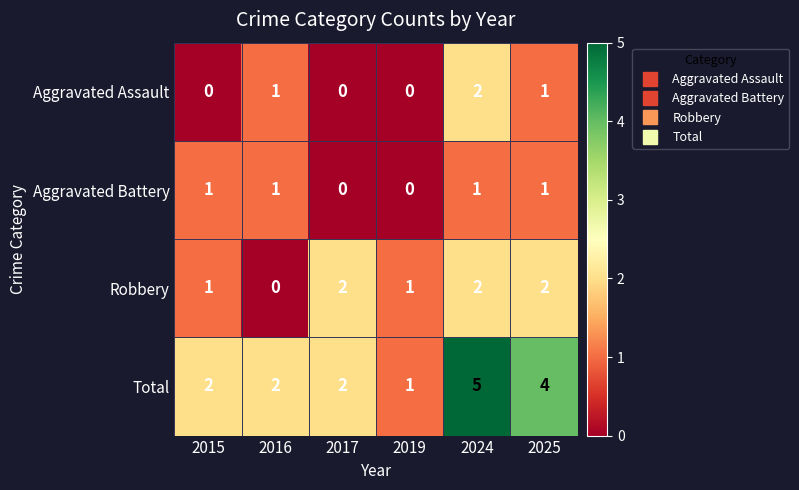

Reading left to right, what are all the values shown in this chart?

Aggravated Assault: 2015=0	2016=1	2017=0	2019=0	2024=2	2025=1
Aggravated Battery: 2015=1	2016=1	2017=0	2019=0	2024=1	2025=1
Robbery: 2015=1	2016=0	2017=2	2019=1	2024=2	2025=2
Total: 2015=2	2016=2	2017=2	2019=1	2024=5	2025=4